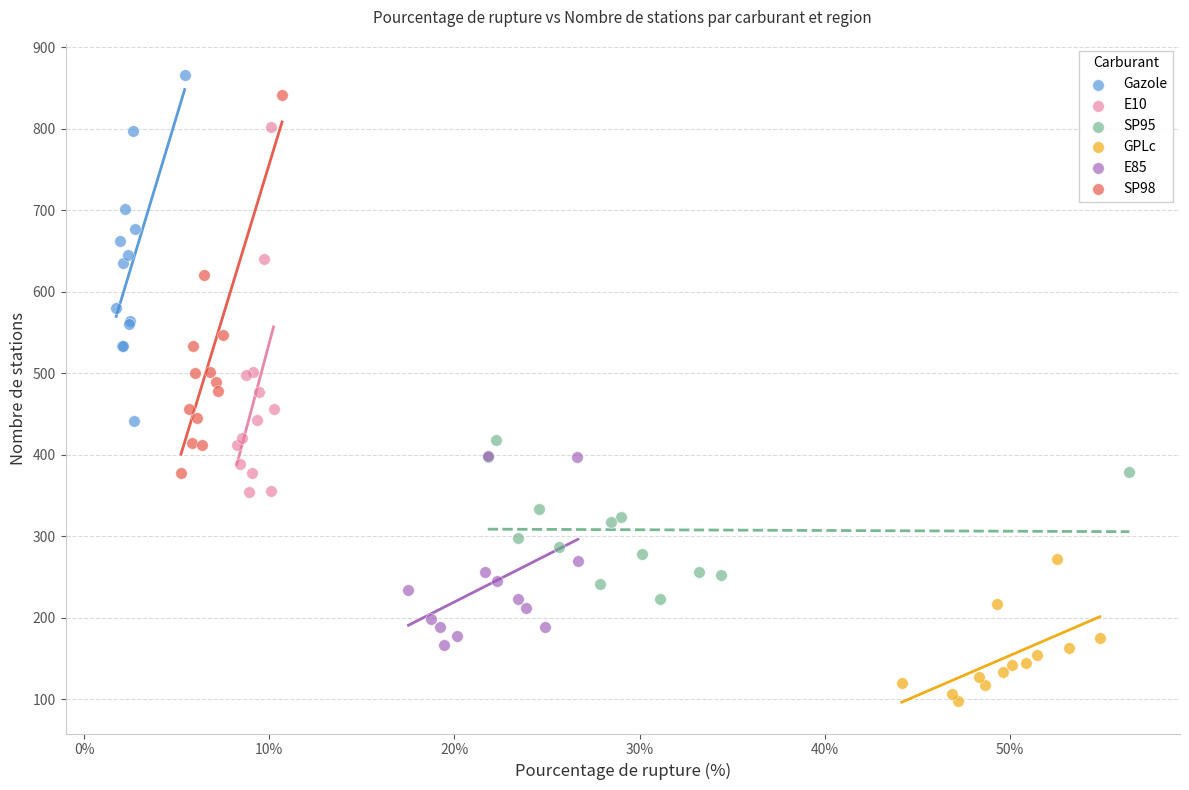

Which series reaches the minimum Y coordinate?

GPLc